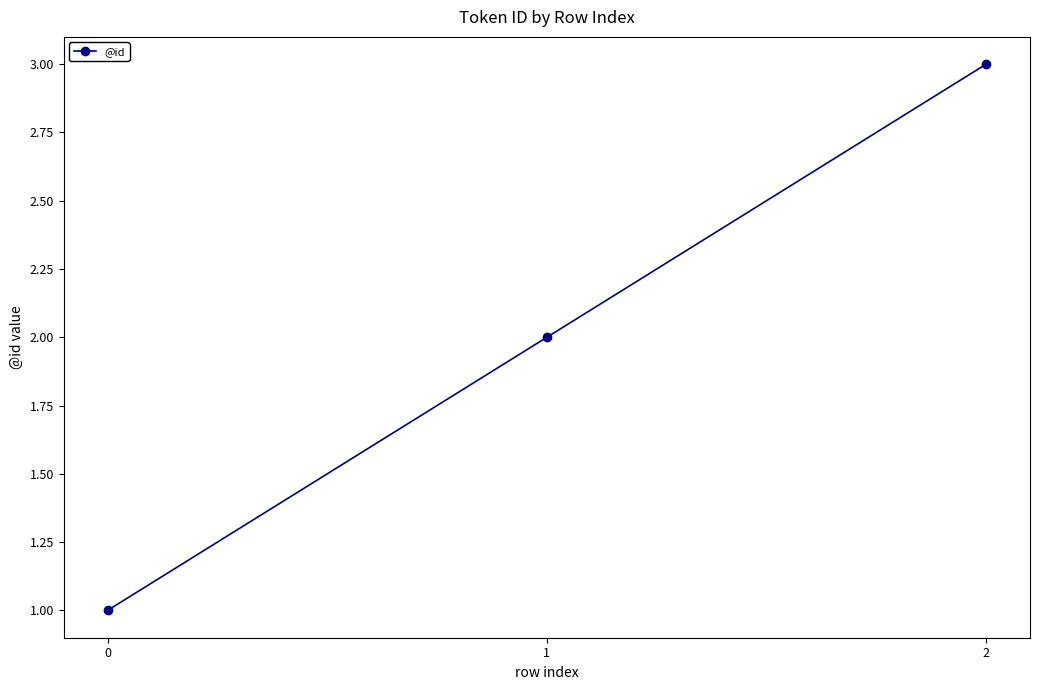

Does the chart have visible grid lines?

No